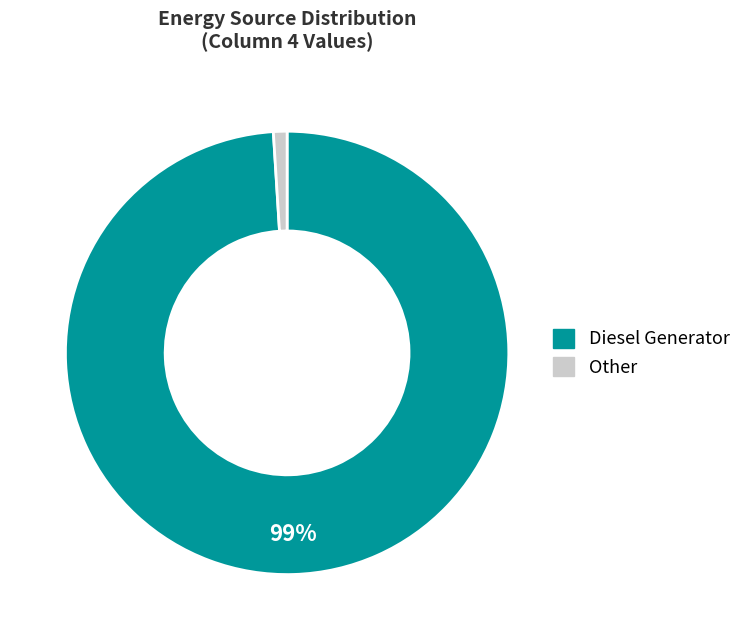

Is there any slice that represents more than half of the pie?

Yes